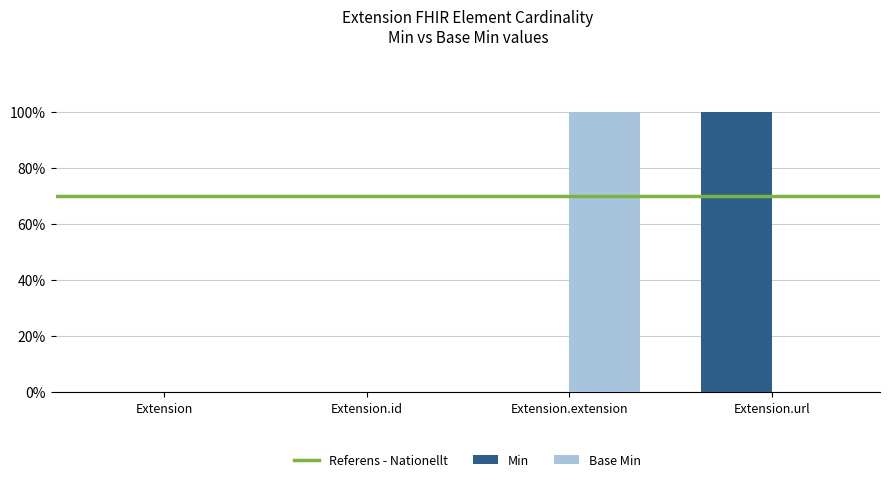

Does the chart contain stacked bars?

No